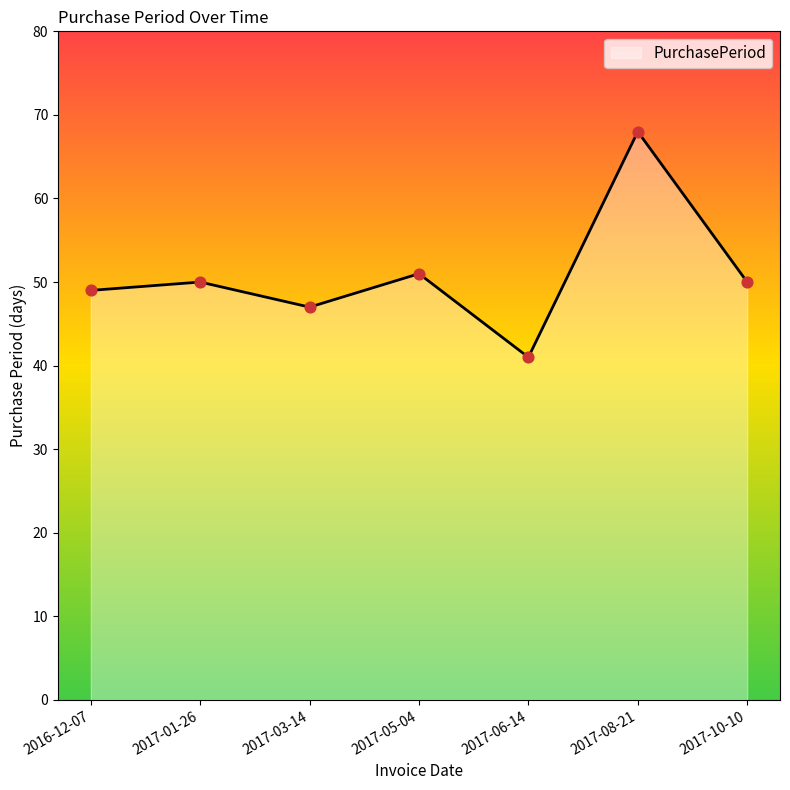

Which has a higher value, 2017-05-04 or 2017-10-10?

2017-05-04